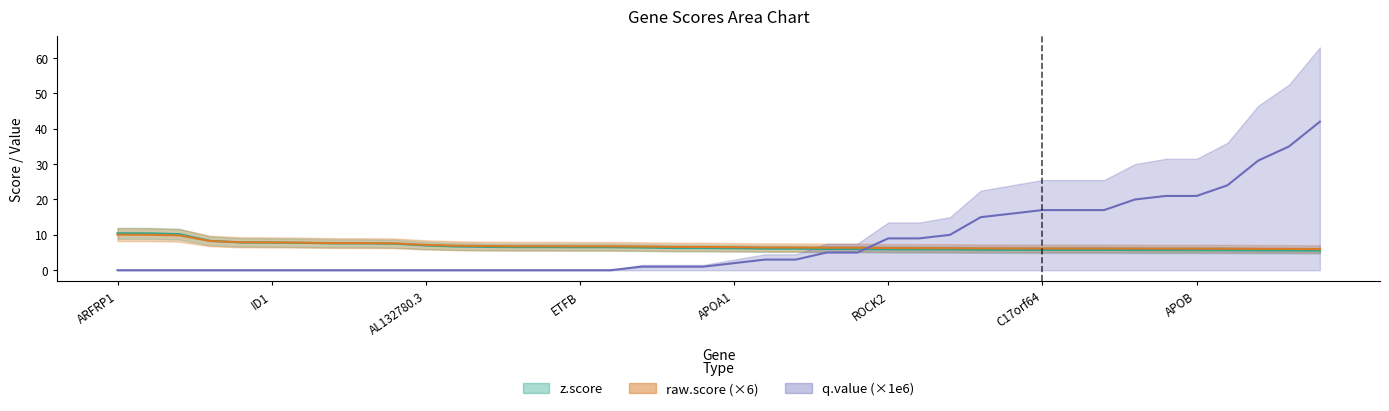

Does the chart display data point markers on the line(s)?

No